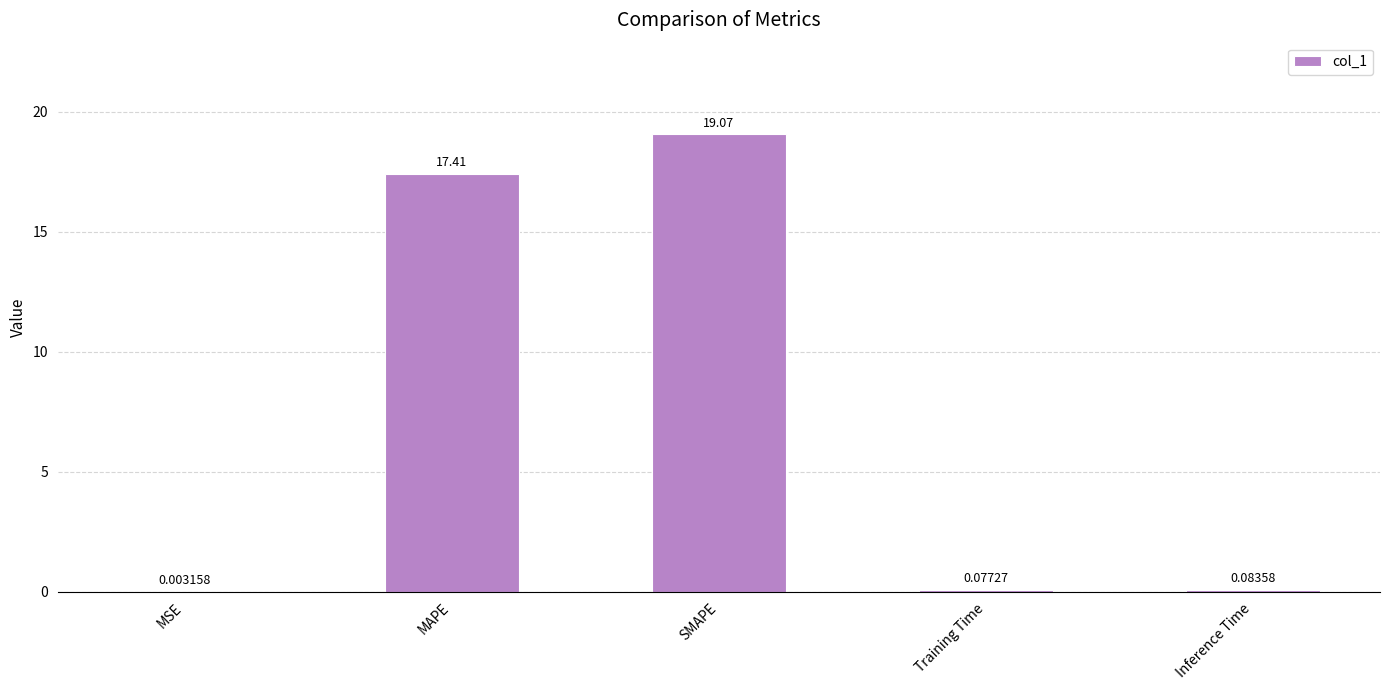

Are the bars horizontal?

No